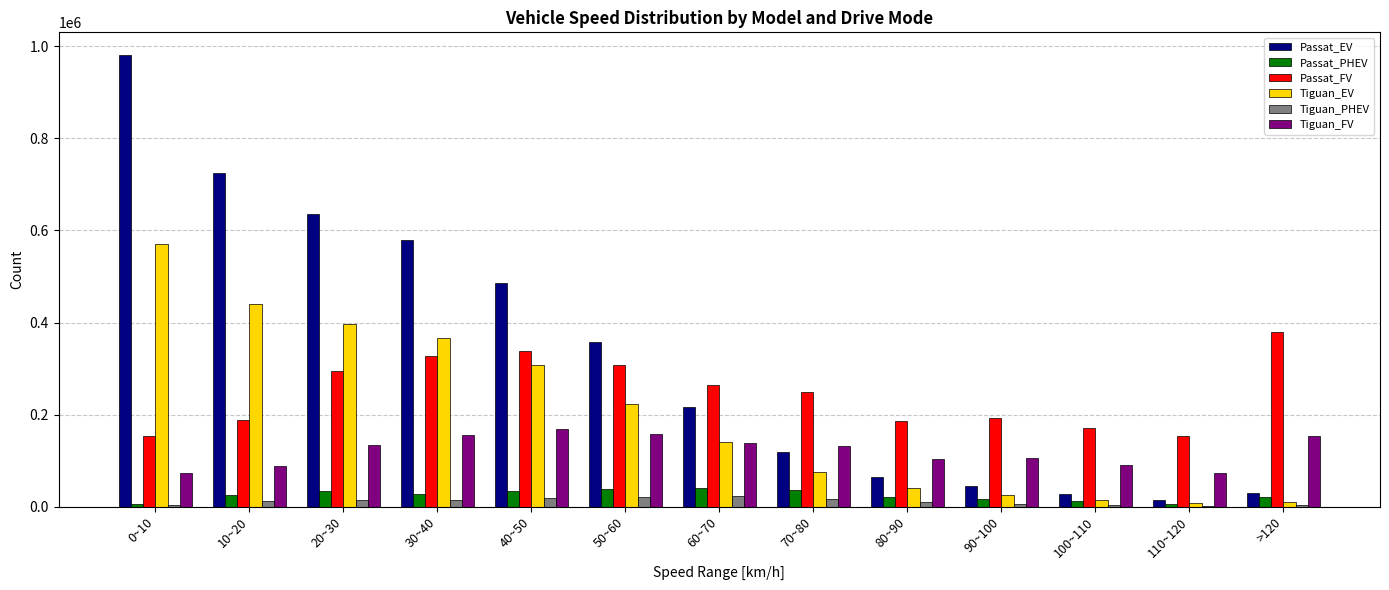

What are all the series names shown in the legend?

Passat_EV, Passat_PHEV, Passat_FV, Tiguan_EV, Tiguan_PHEV, Tiguan_FV